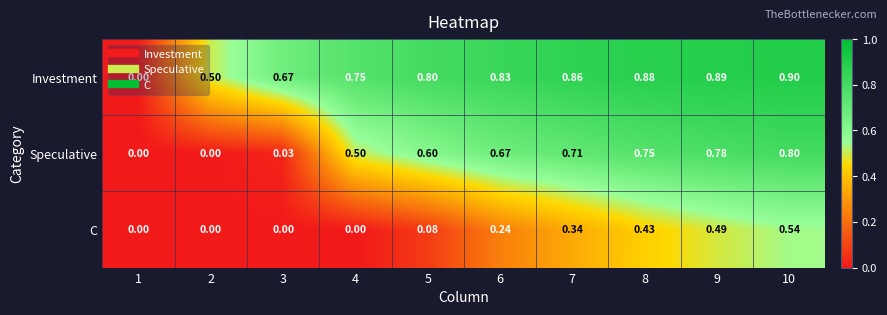

Which category has the highest value across all series?

10